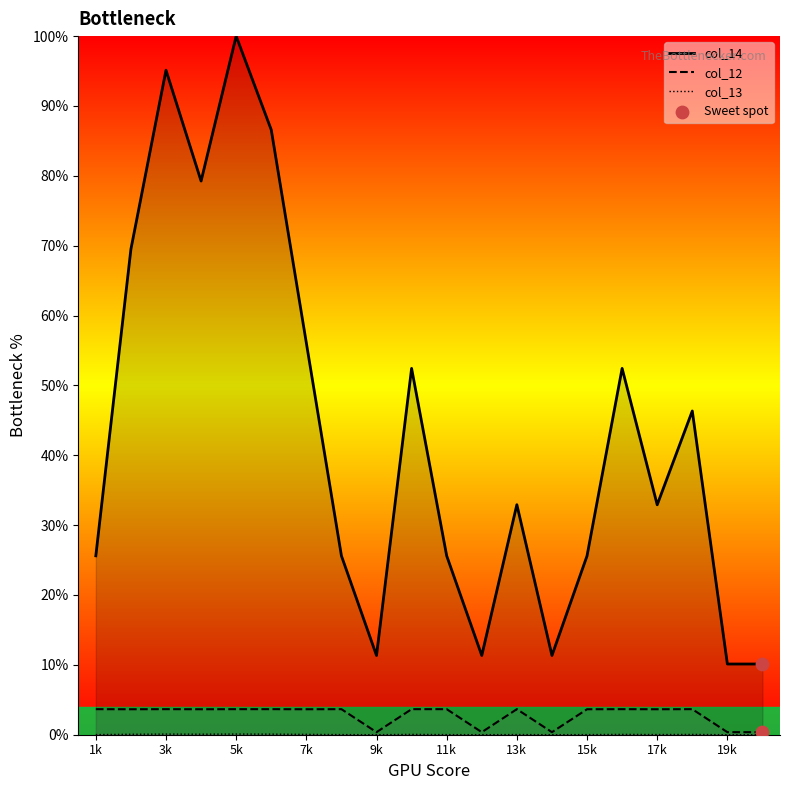

Which series has the largest total across all categories?

col_14